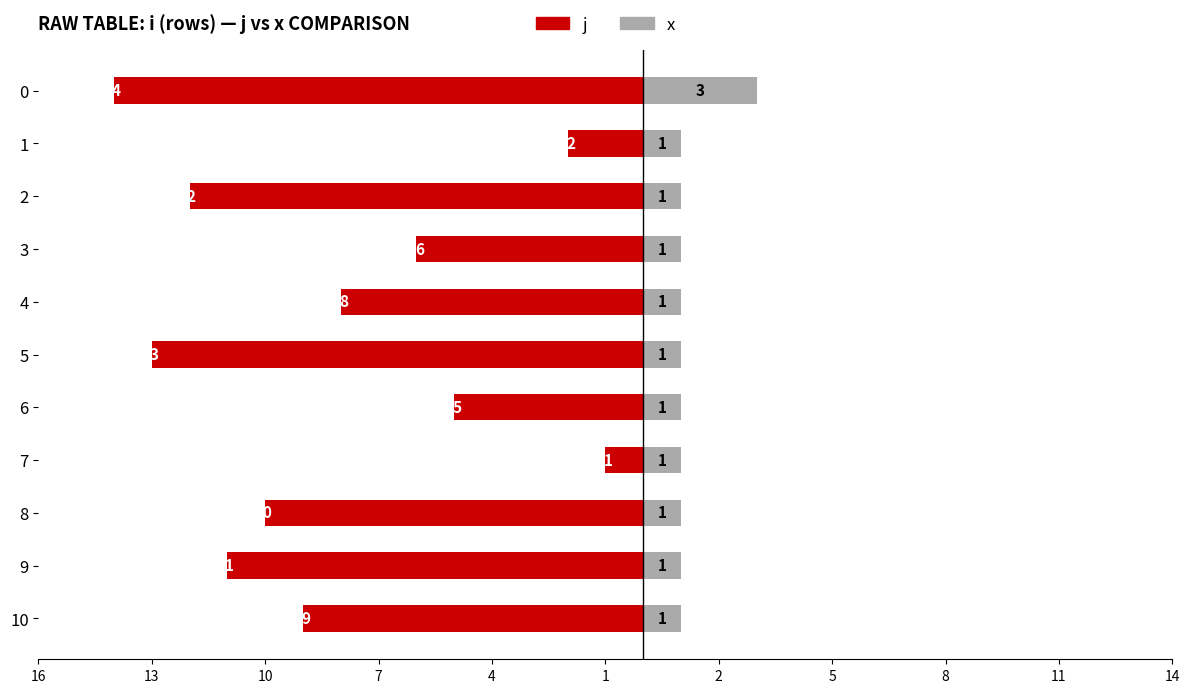

The value of j at 8 is -4. True or false?

False